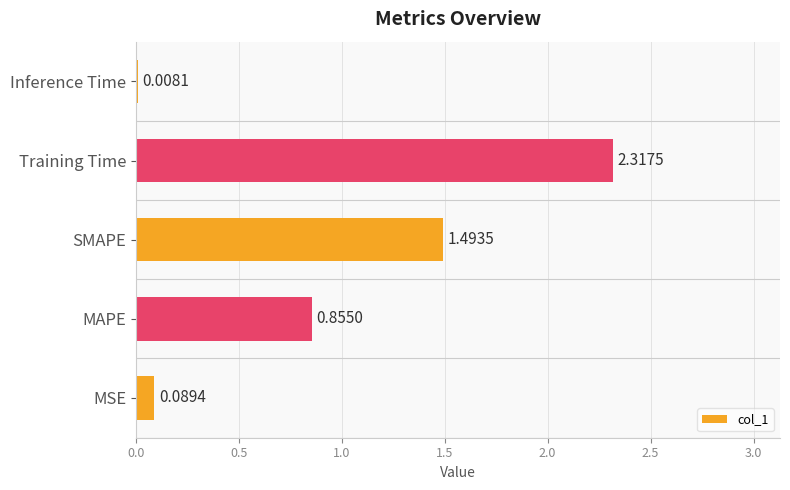

What is the sum of all values?

4.8